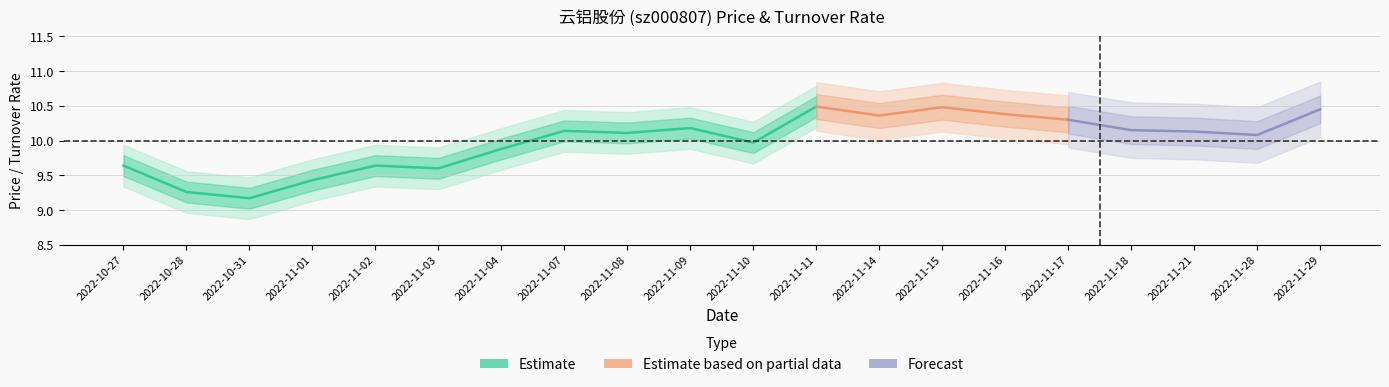

What is the label of the 14th point from the right?

2022-11-04